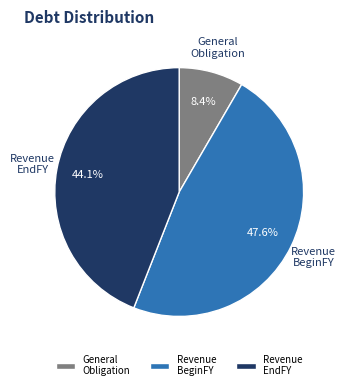

Between General Obligation and Revenue BeginFY, which is larger?

Revenue BeginFY